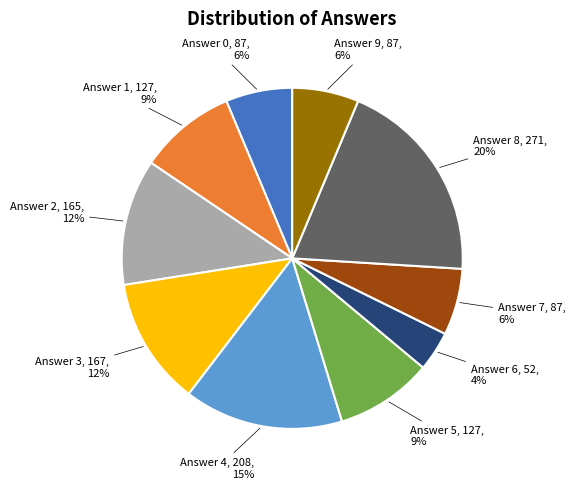

Is there any slice that represents more than half of the pie?

No